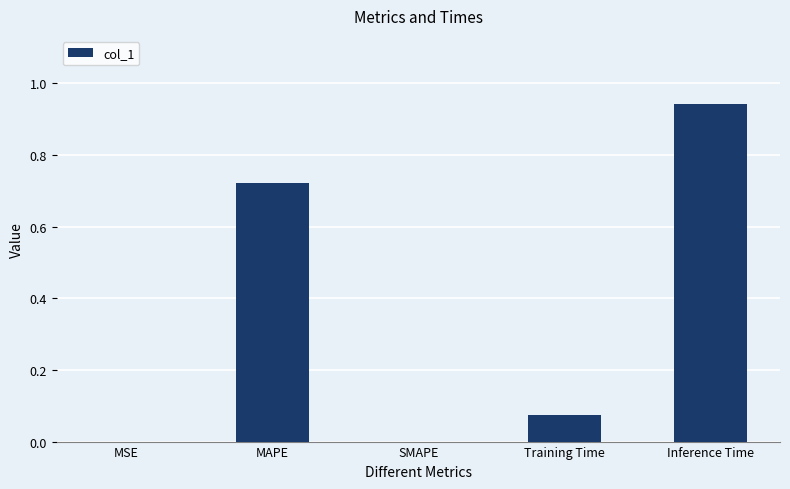

Is it true that the value at MSE is 0.0?

True